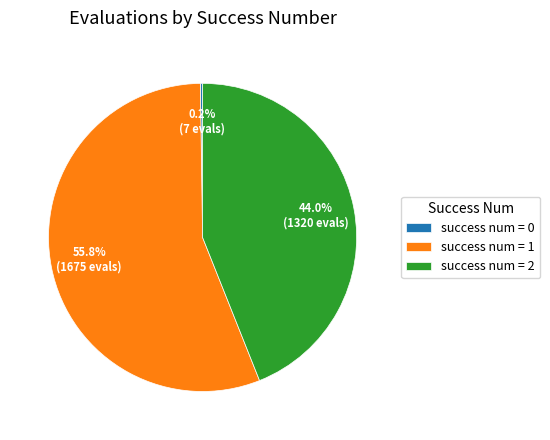

Do success num = 2 and success num = 1 together represent more than half of the pie?

Yes